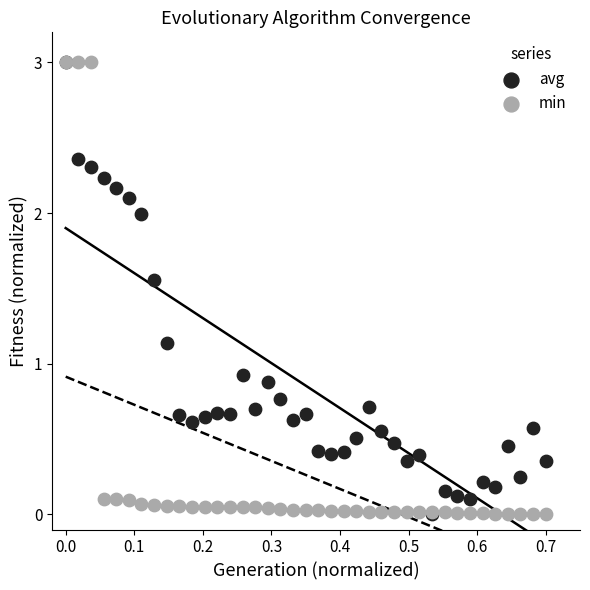

In the avg series, what Y value is closest to 1?

0.9